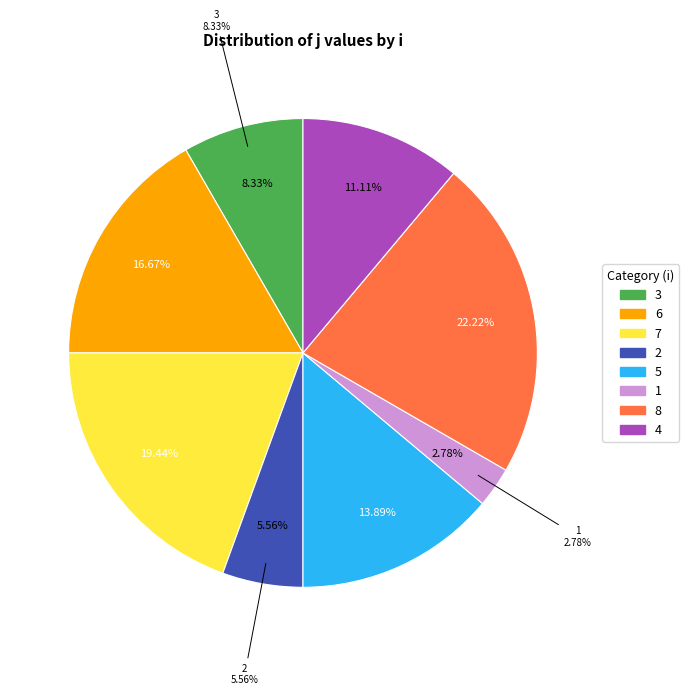

What is the largest slice in the pie chart?

8